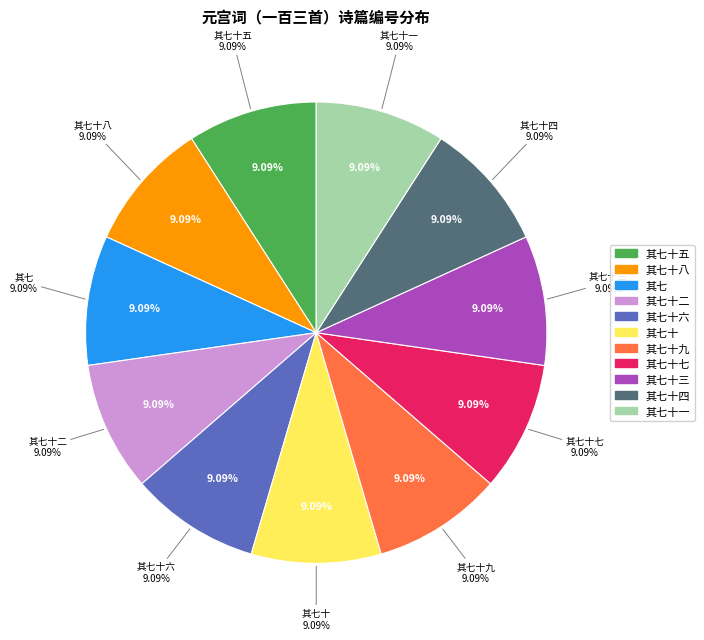

Is it true that 元宫词（一百三首） 其七十八 is 16% of the pie?

False